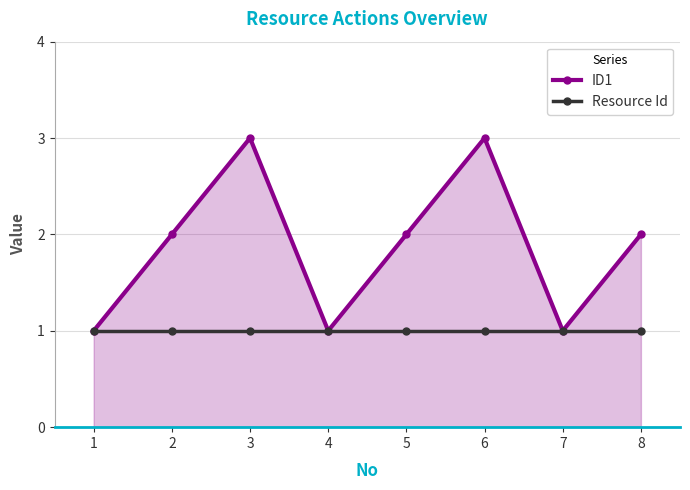

Which series has the largest total across all categories?

ID1